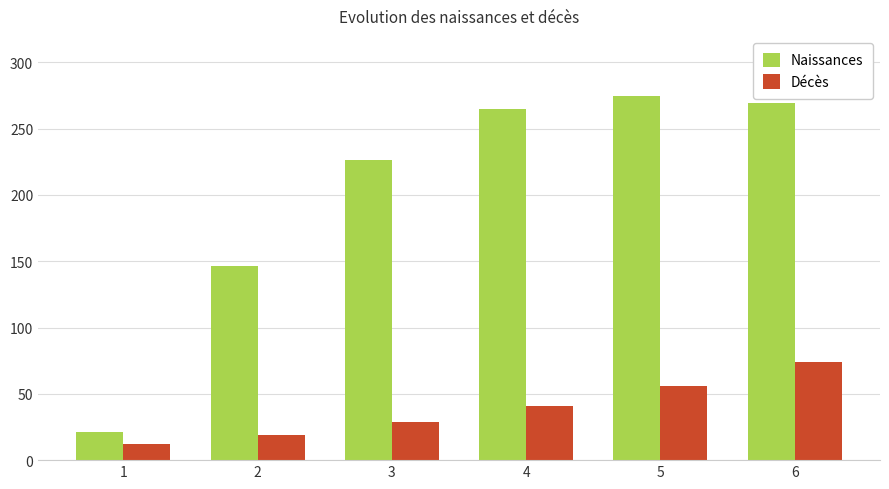

Is it true that Décès equals 41.5 at 6?

False